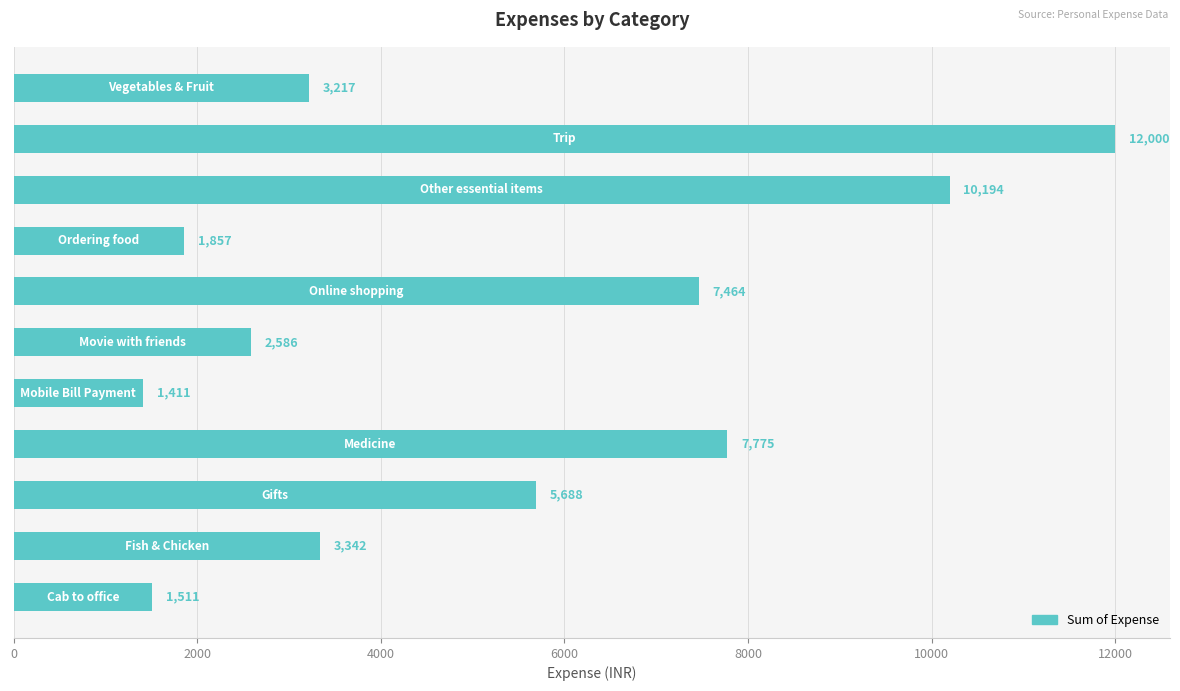

What is the value of the 6th bar from the top?

2586.0